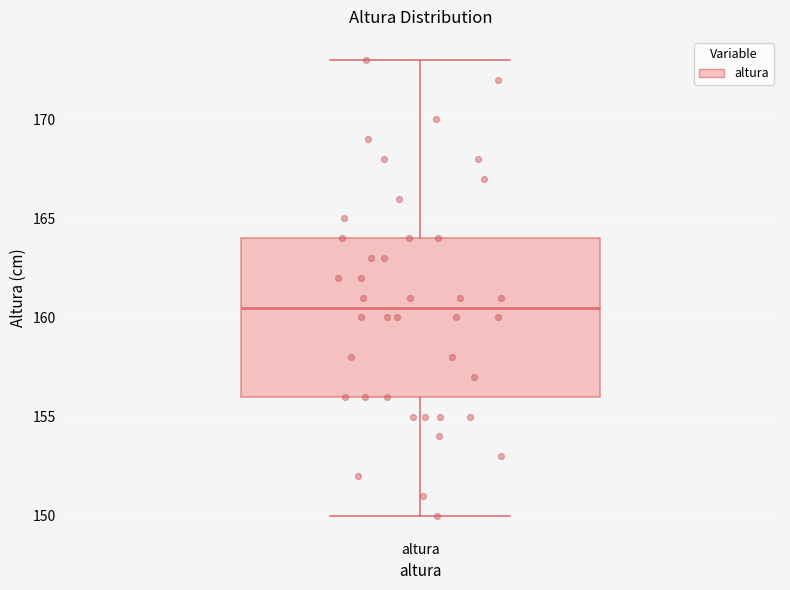

Transcribe this box plot: give where the median line is, the range the box spans, and where the two whiskers end, as read against the y-axis. The values are not printed on the chart, so give them approximately, as read against the axis.

median 160.5, box 156.0 to 164.0, whiskers 150.0 to 173.0